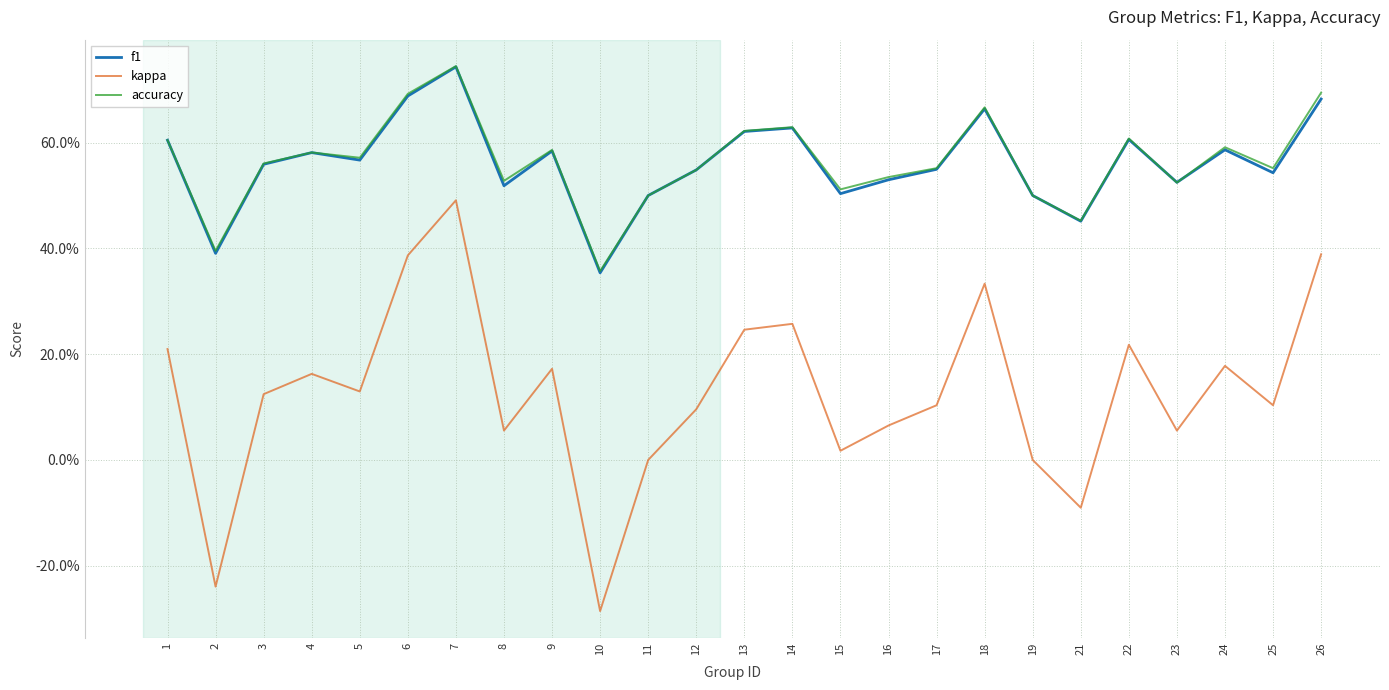

The value of accuracy at 10 is 0.4. True or false?

True